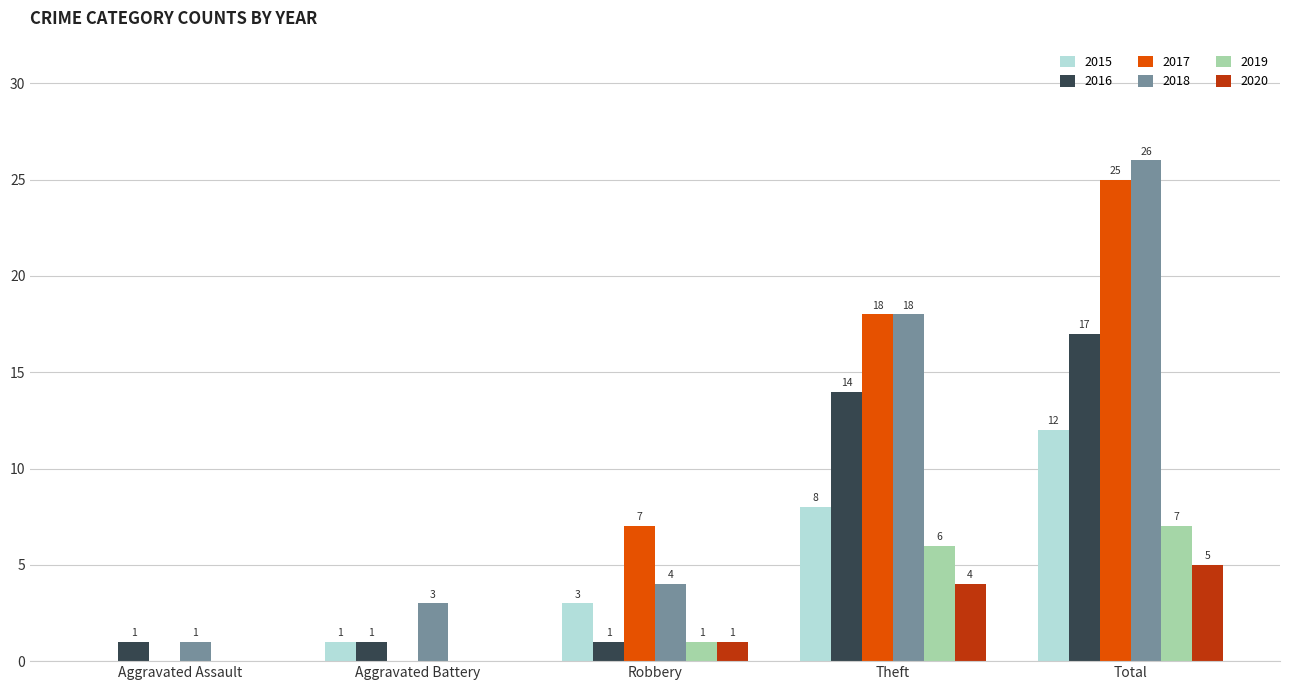

How many distinct data groups are displayed?

6